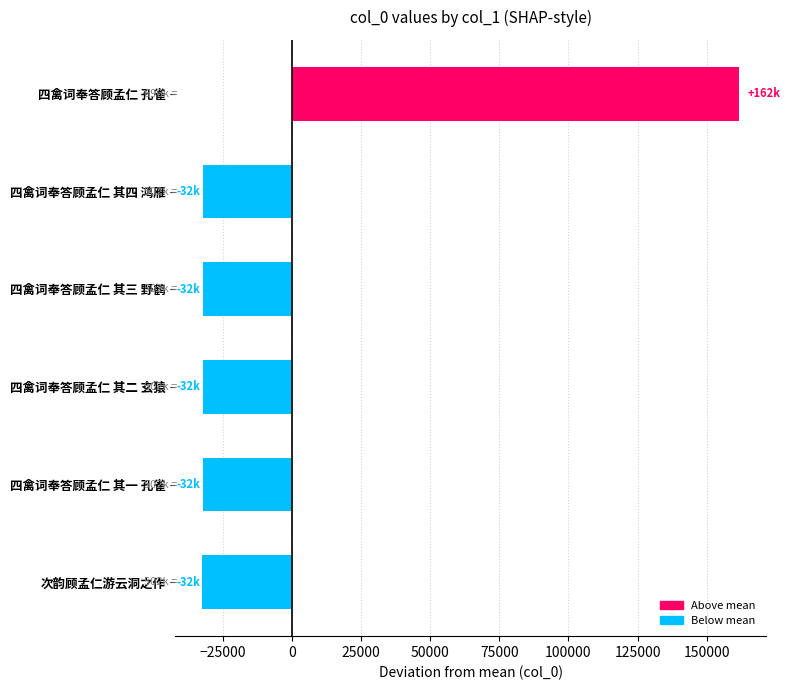

Between 四禽词奉答顾孟仁 其二 玄猿 and 四禽词奉答顾孟仁 孔雀, which is larger?

四禽词奉答顾孟仁 孔雀